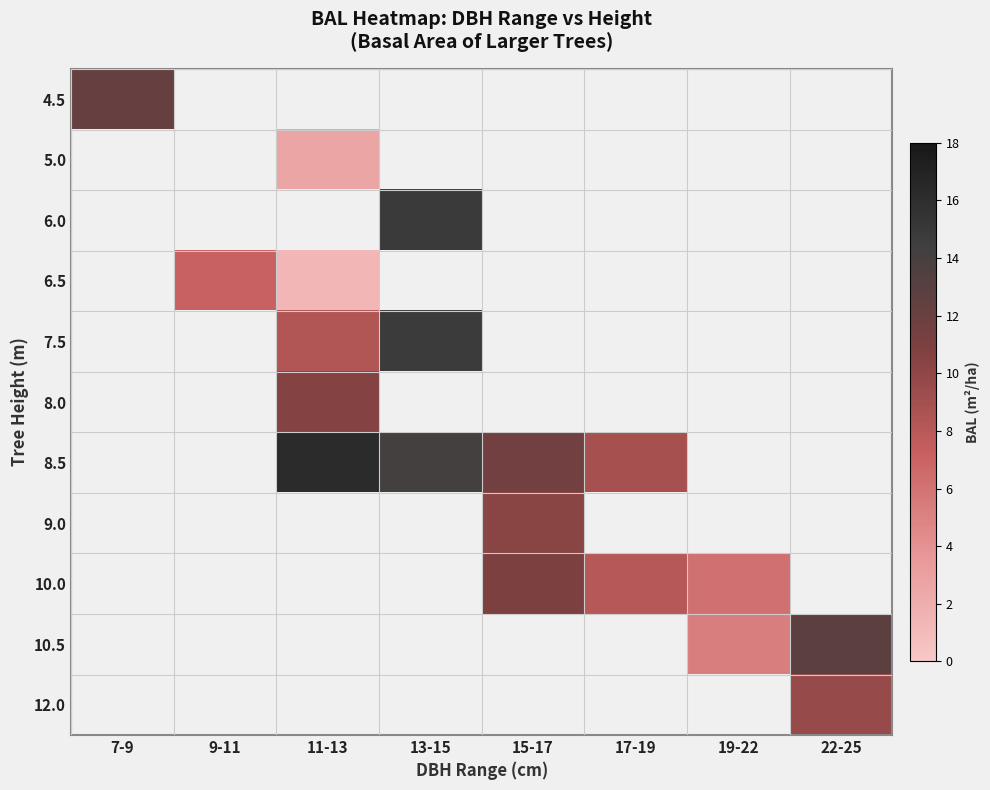

What is the minimum value shown in the chart?

1.4